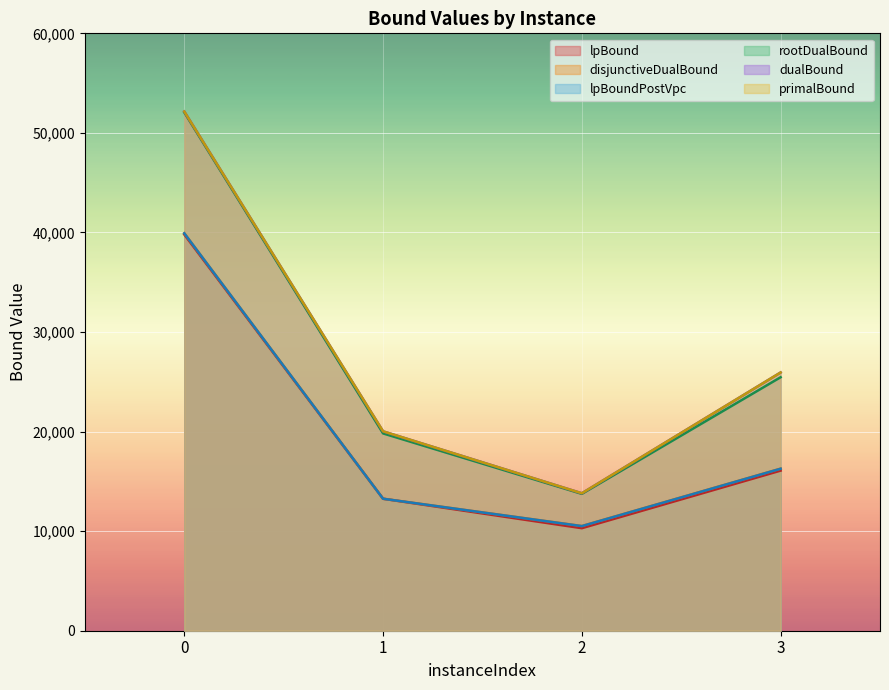

Rank the series at 1 from lowest to highest value.

lpBound, lpBoundPostVpc, disjunctiveDualBound, rootDualBound, dualBound, primalBound